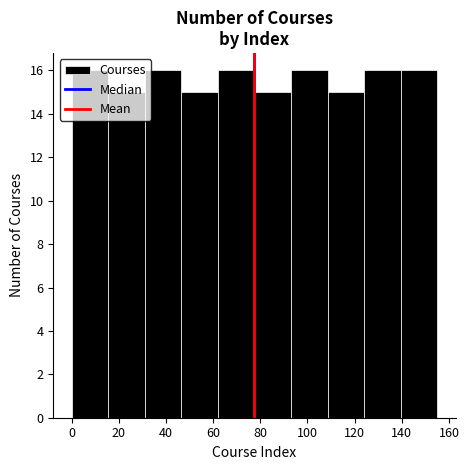

What is the height of the bar covering 93.0 to 108.5 on the x-axis? Neither the bar edges nor the heights are printed on the chart, so give them approximately, as read against the axes.

16